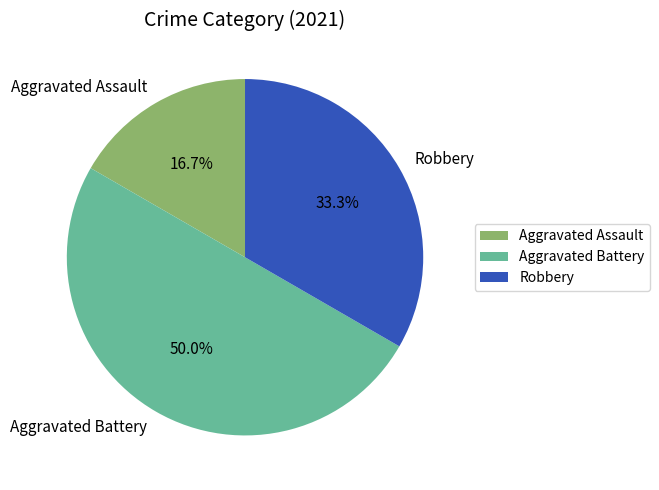

Is it true that Aggravated Assault is 26% of the pie?

False